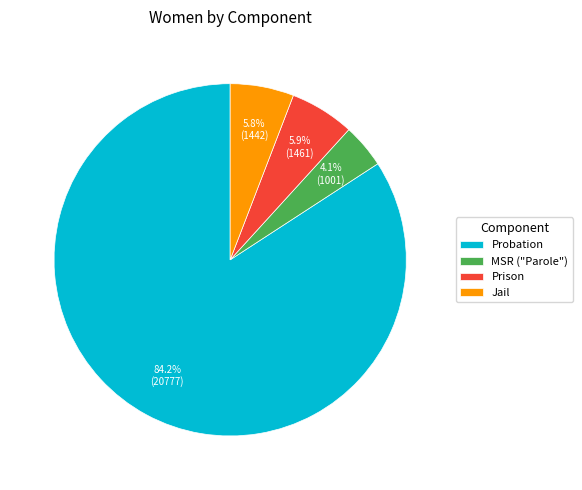

Does Jail represent more than half of the total?

No